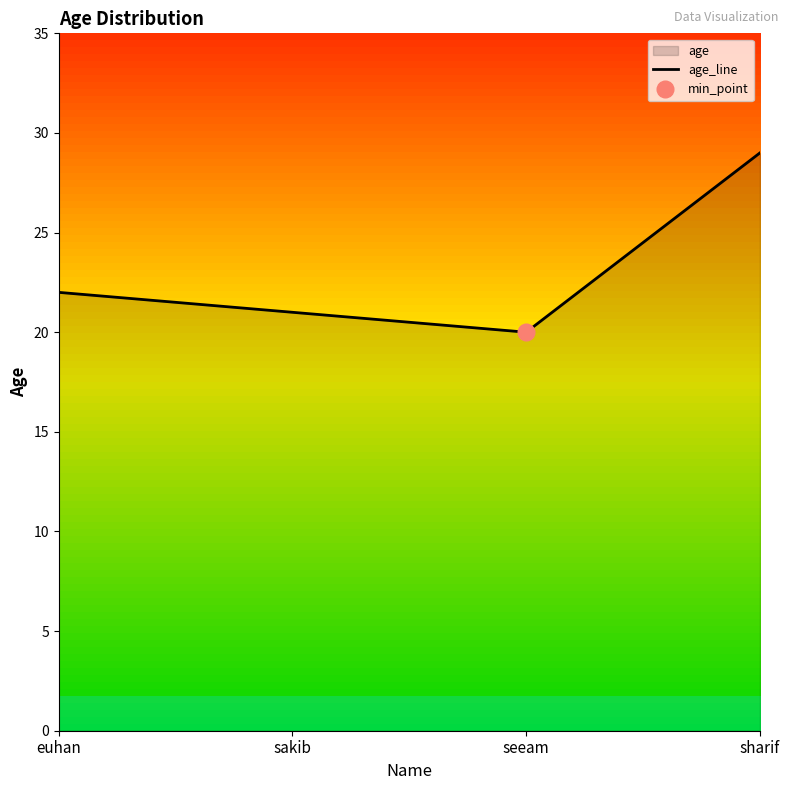

True or false: there are more than 2 points higher than both neighbors.

False